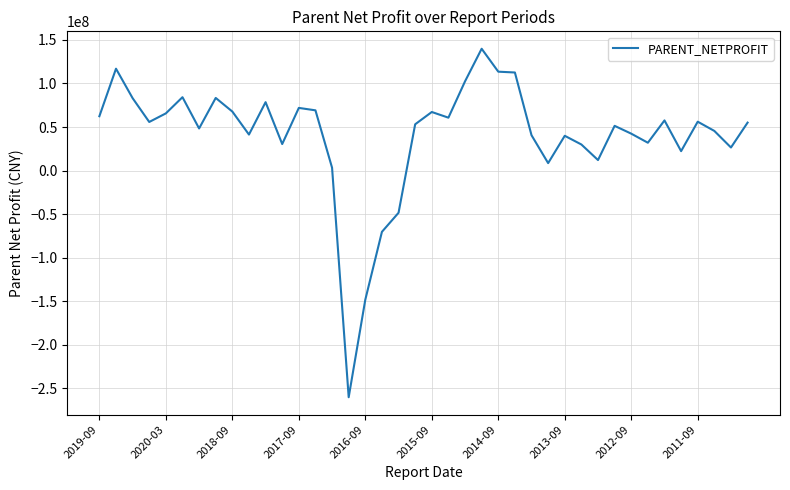

What is the maximum value shown in the chart?

139897125.5